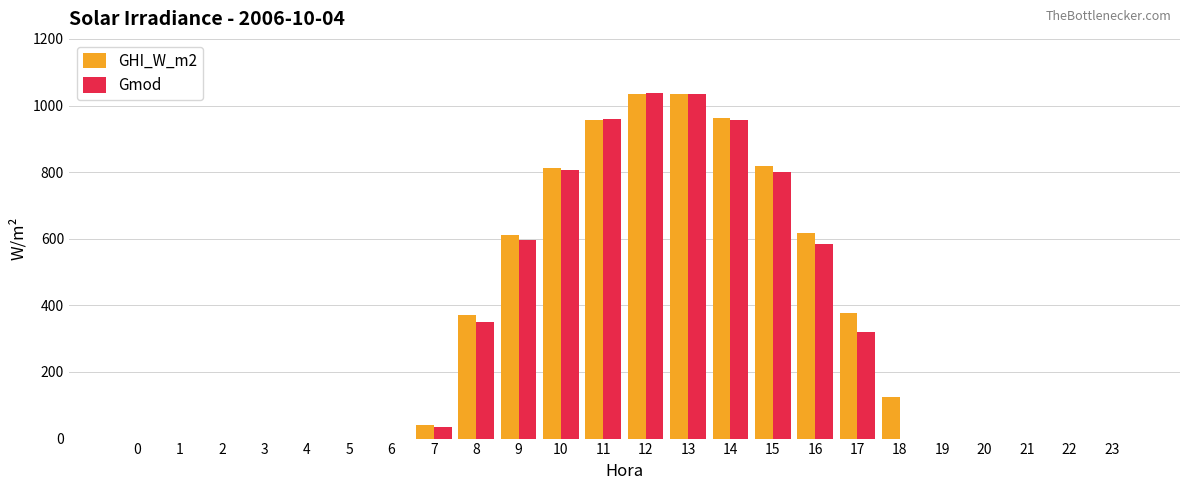

Count the number of categories in the chart.

24